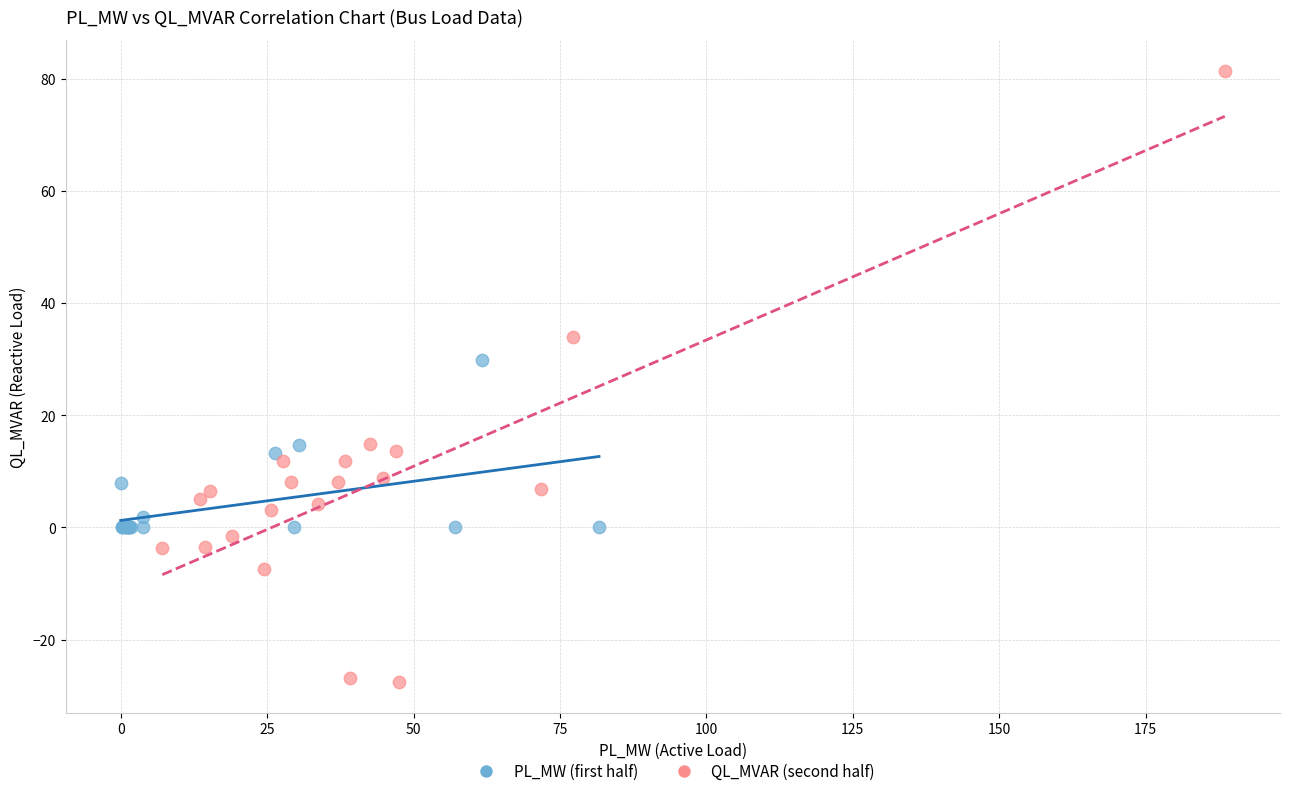

What are all the series names shown in the legend?

PL_MW (first half), QL_MVAR (second half)